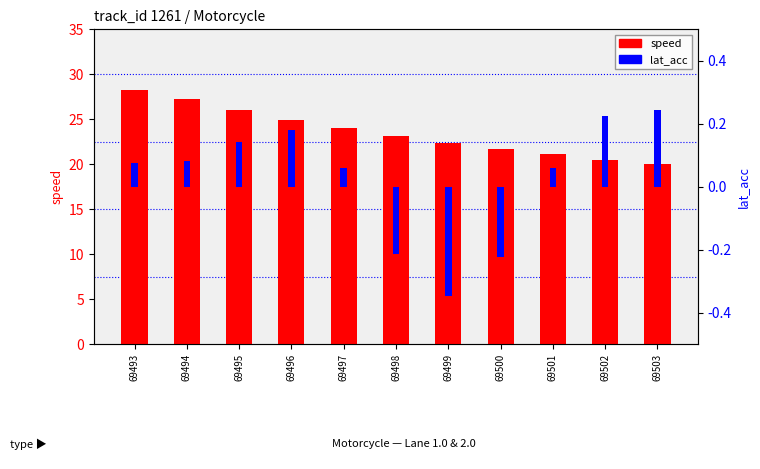

Which series has the largest range (max minus min)?

speed